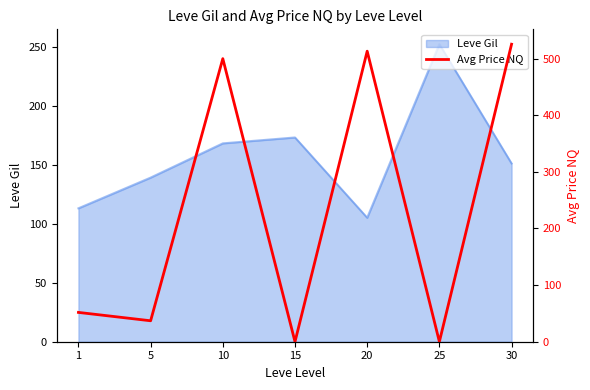

What is the value of the 5th point from the left?

513.2